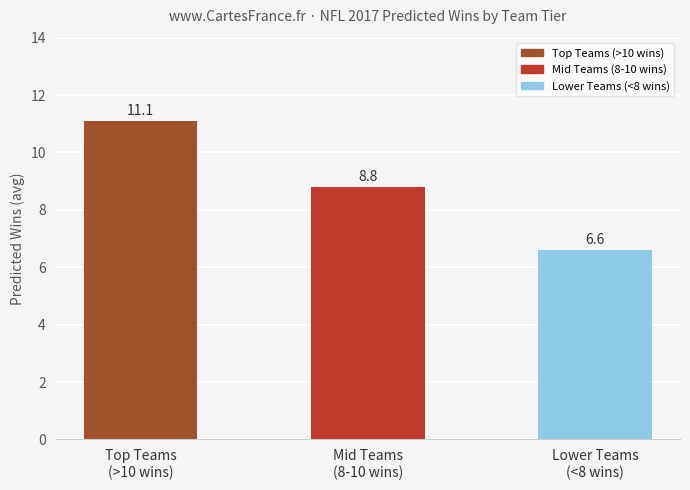

What is the sum of all values?

26.5